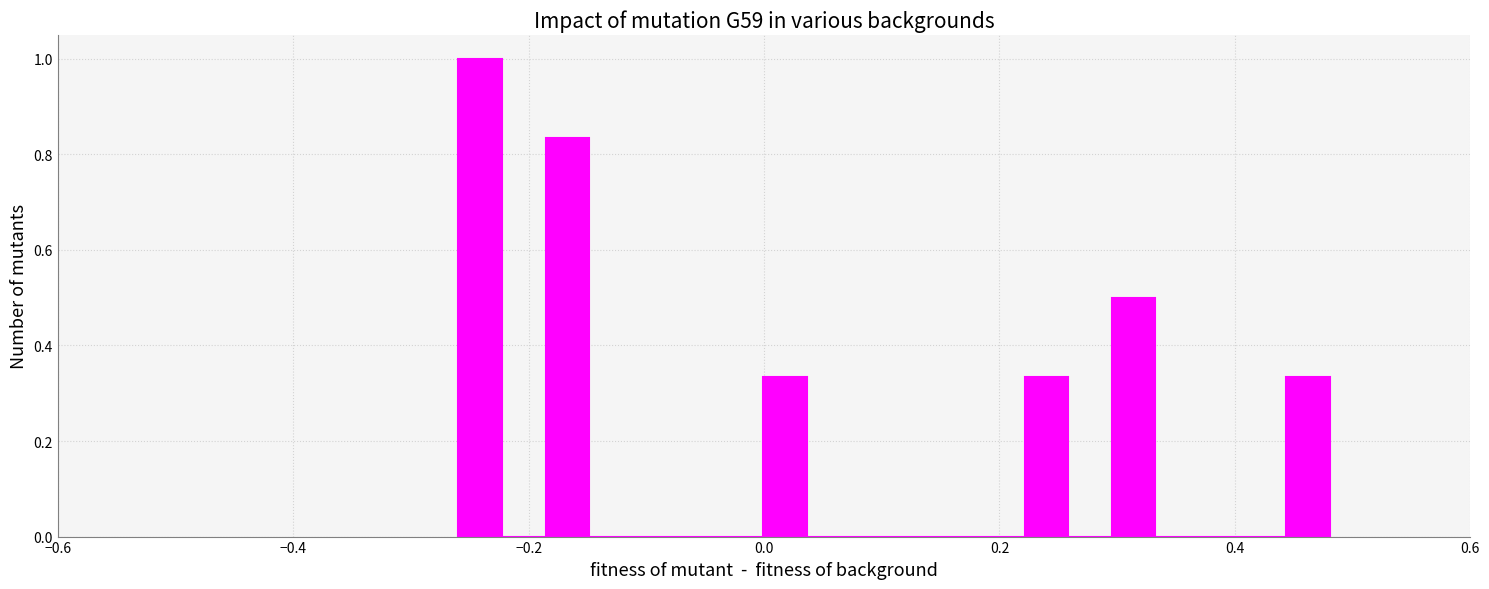

Around what value on the x-axis is the tallest bar? Give the approximate position of its centre, as read against the axis.

-0.24